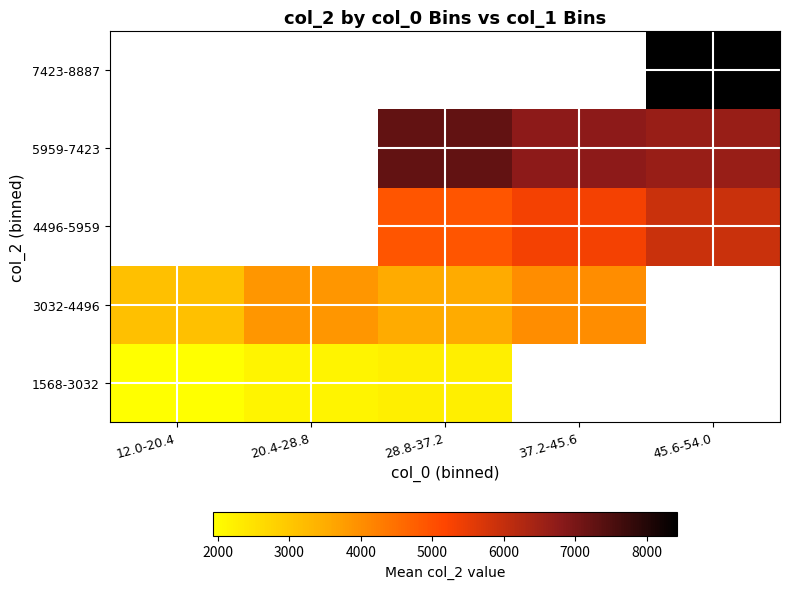

What value does the 1568-3032 series have at 28.8-37.2?

2245.0